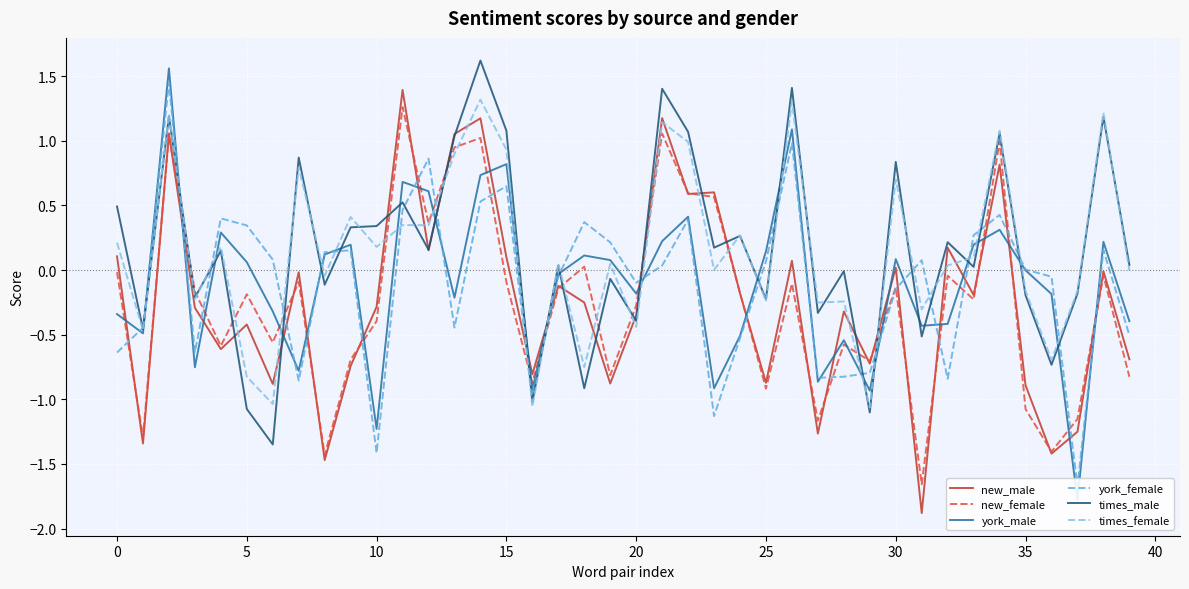

What is the difference between the york_female values at 38 and 26?

0.8